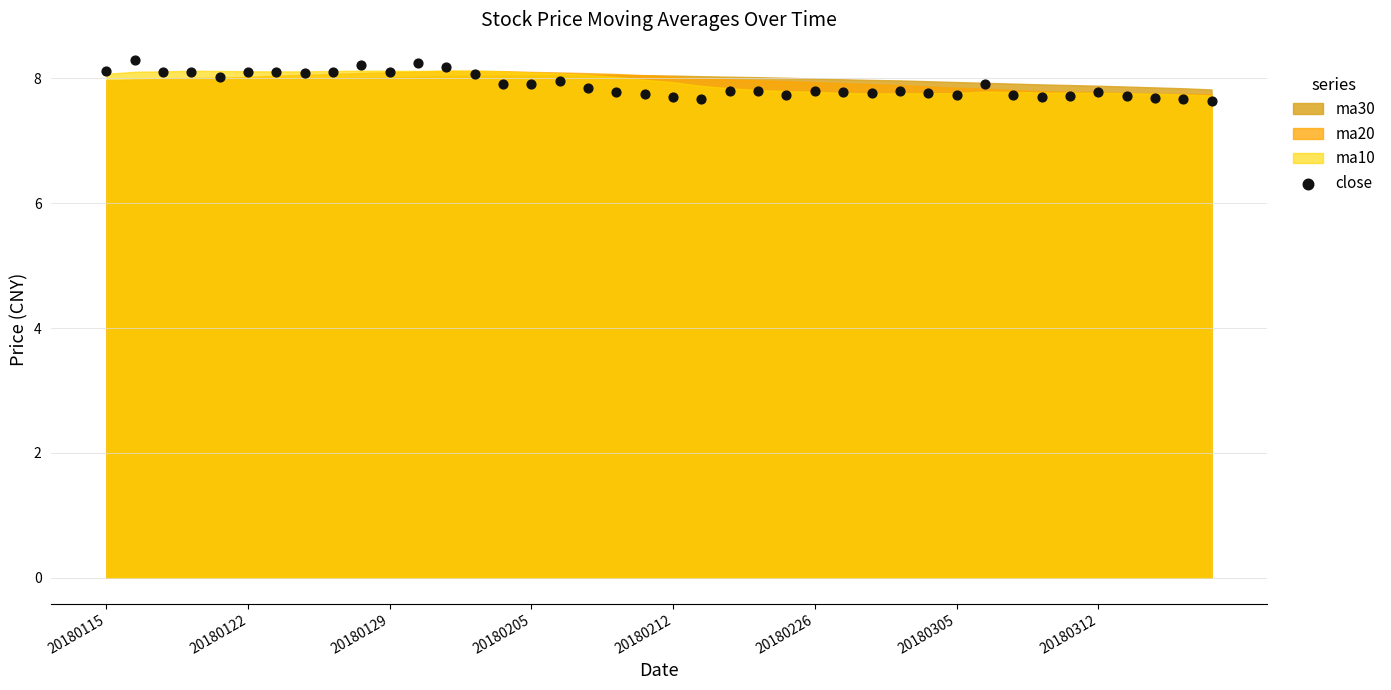

What is the range of Y values (max minus min)?

0.7